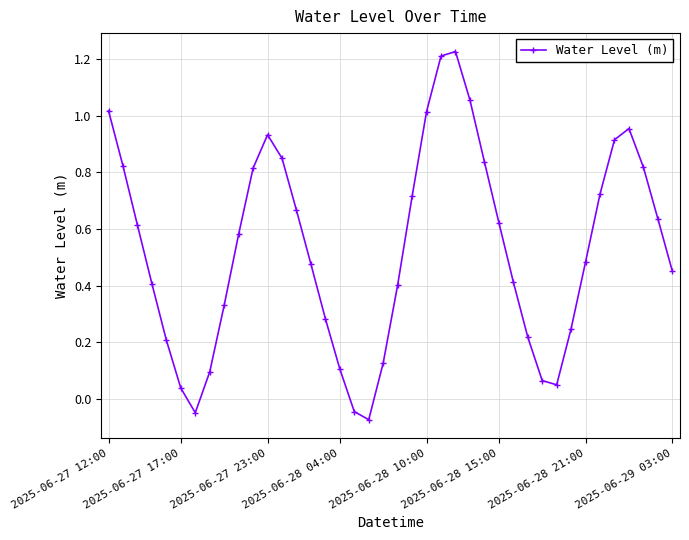

How many lines are shown in the chart?

1